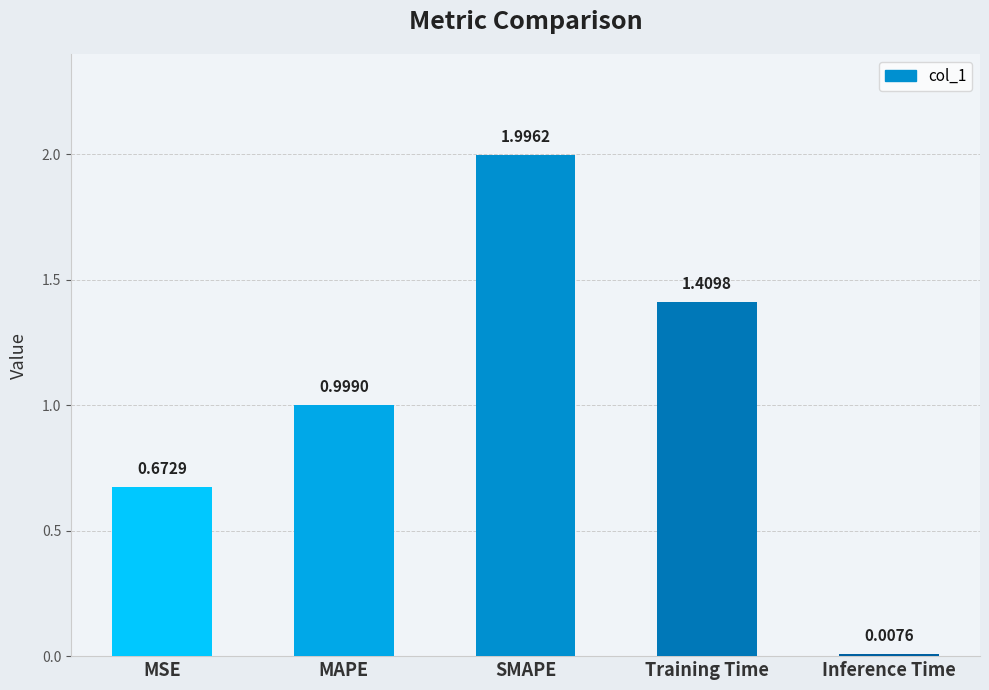

List the labels in order of value, smallest first.

Inference Time, MSE, MAPE, Training Time, SMAPE